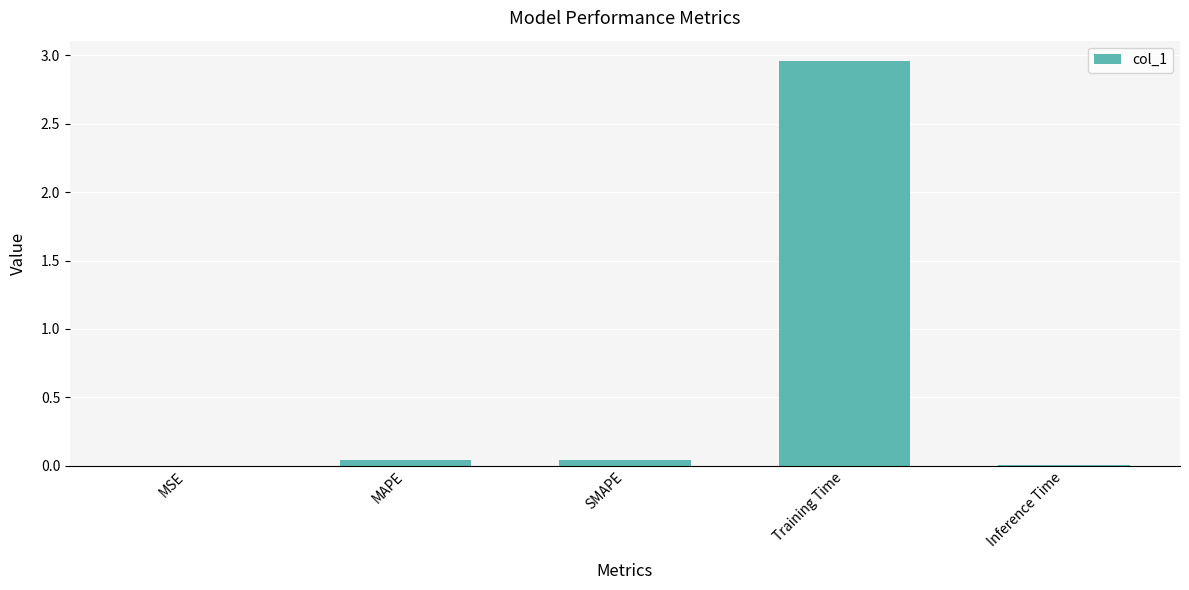

Which has a higher value, SMAPE or Training Time?

Training Time